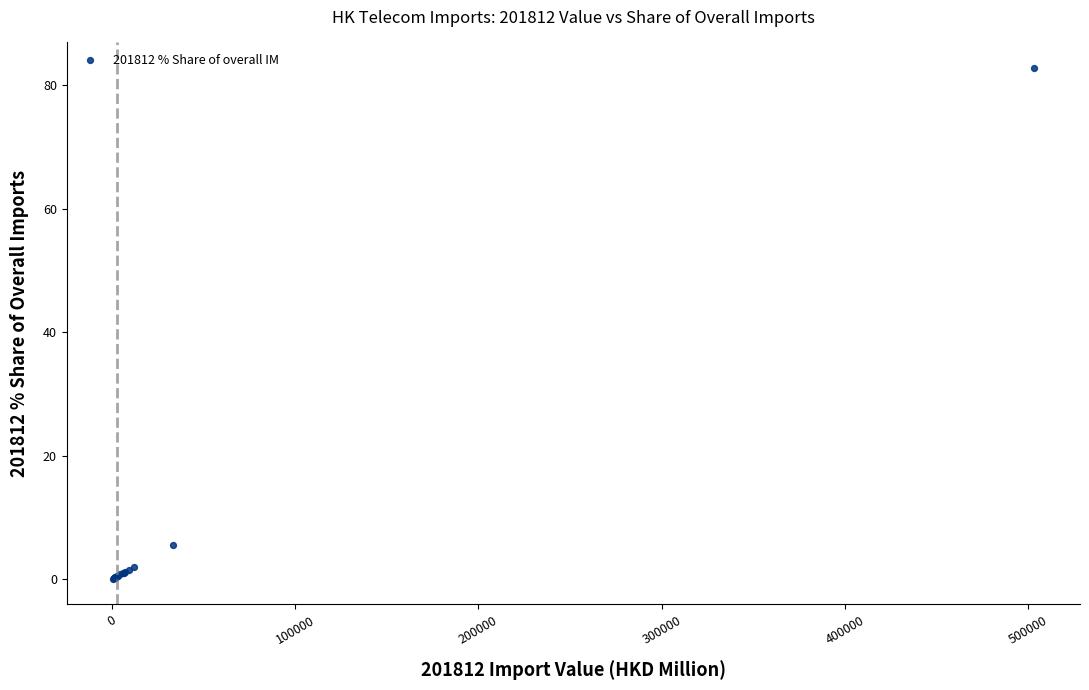

What Y value in the scatter plot is closest to 41?

5.5